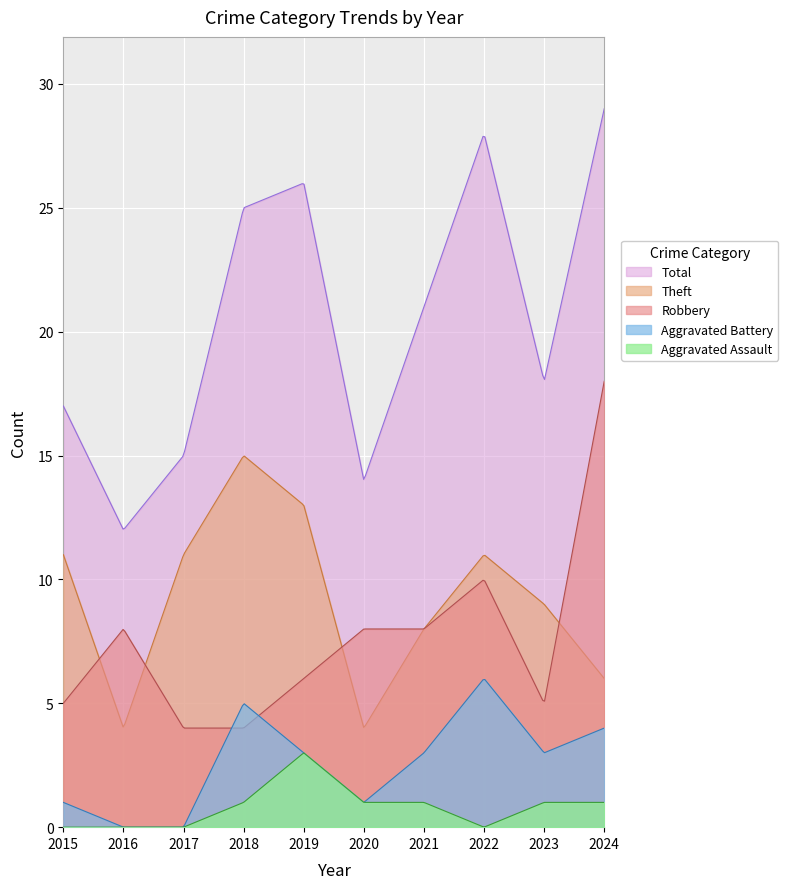

True or false: Aggravated Assault and Theft intersect in this chart.

False